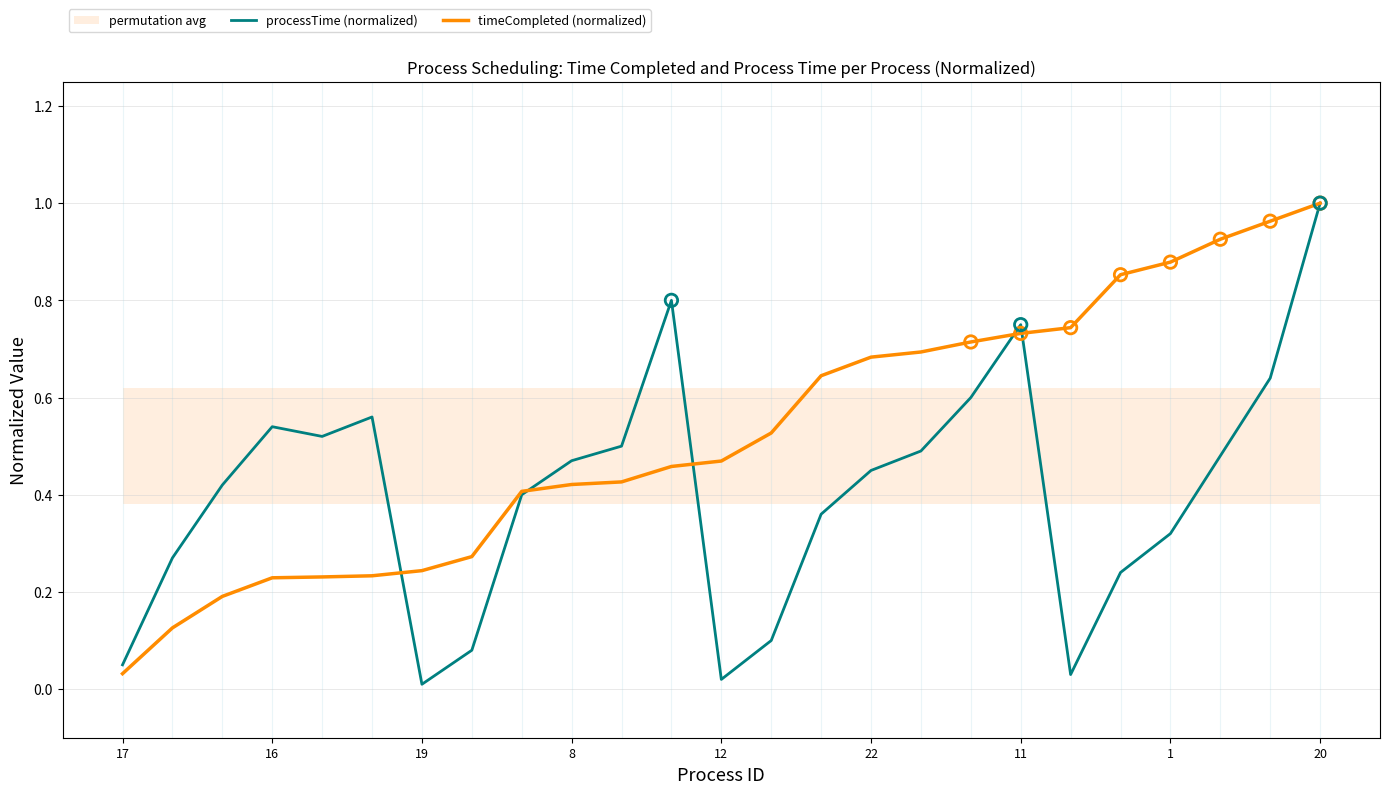

At how many categories does at least one series exceed 0?

25